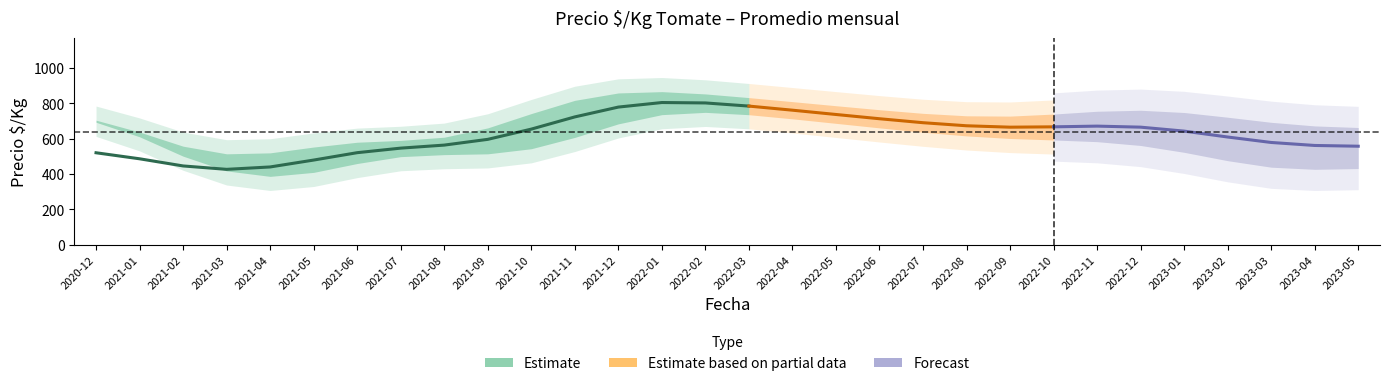

Which has a higher value, 2021-07 or 2022-12?

2022-12